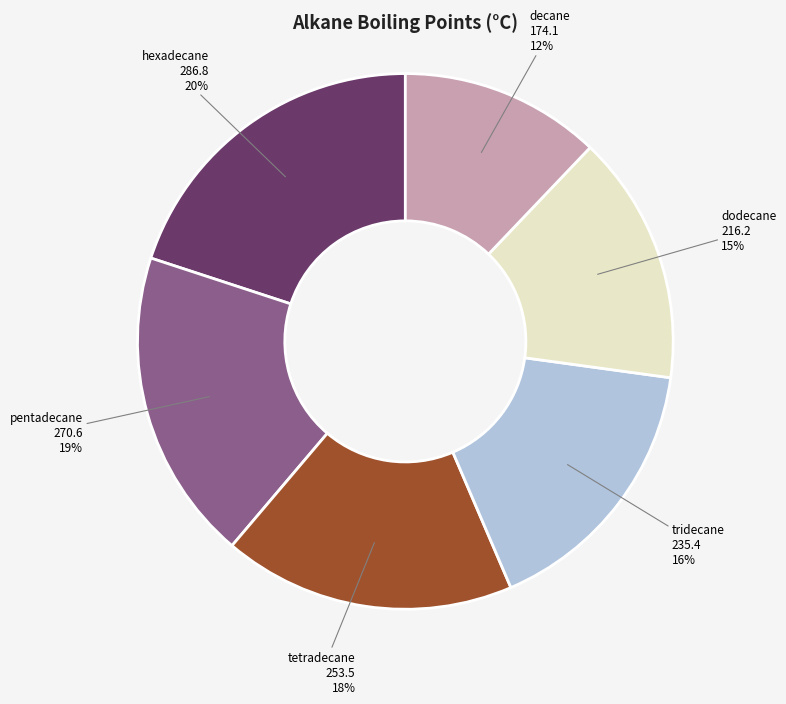

Which slice is the largest?

hexadecane